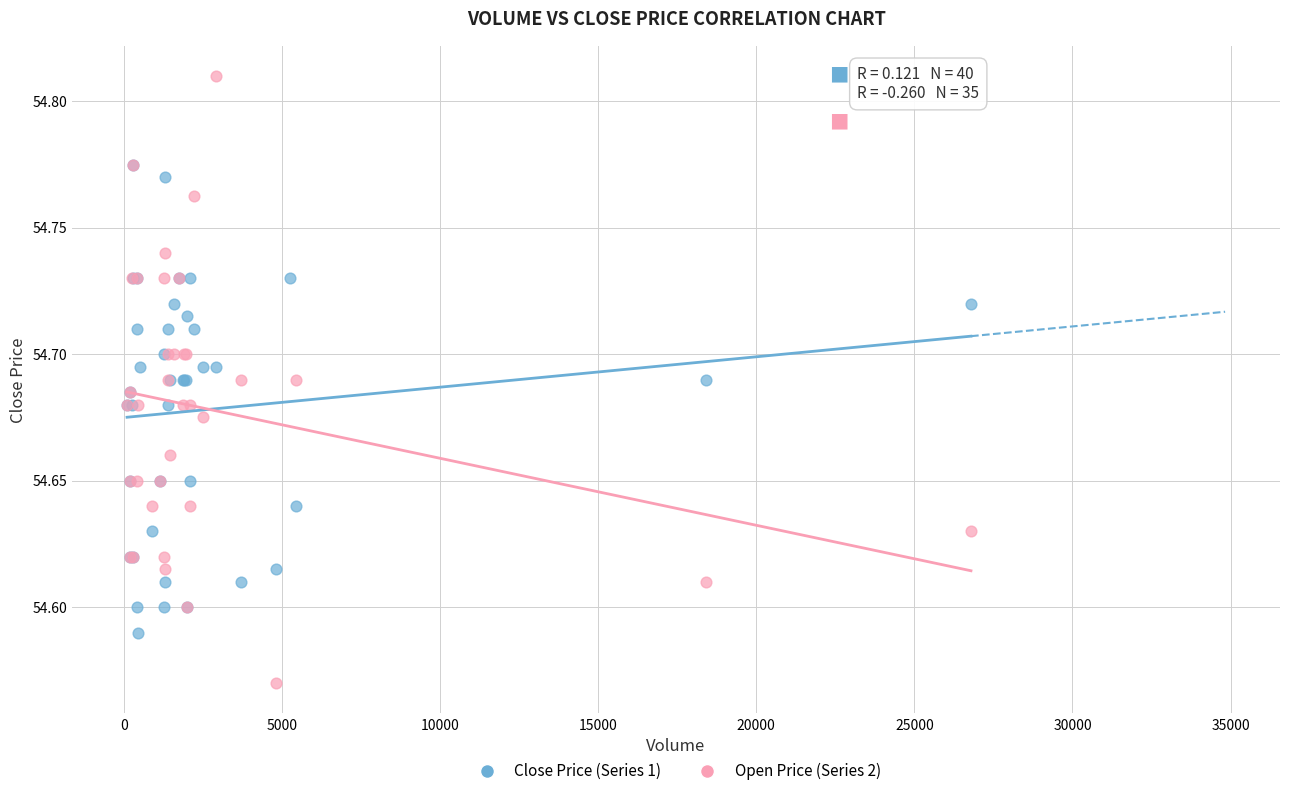

Which series contains the highest Y value?

Open Price (Series 2)